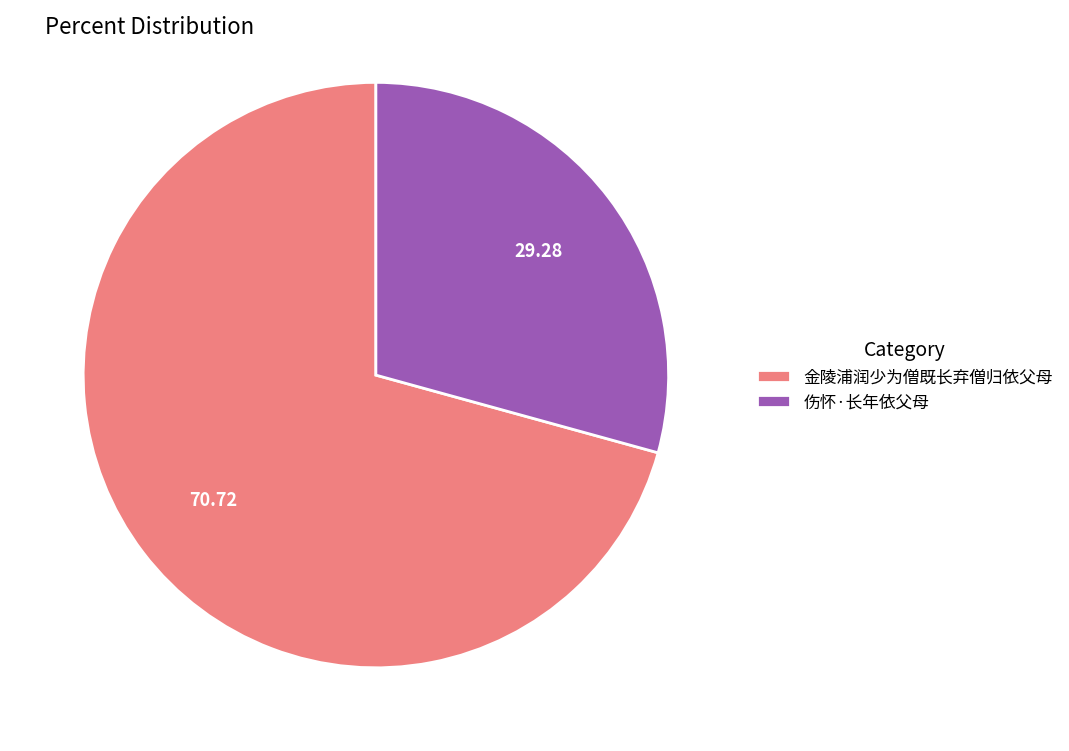

Which slice represents more than half of the pie?

金陵浦润少为僧既长弃僧归依父母